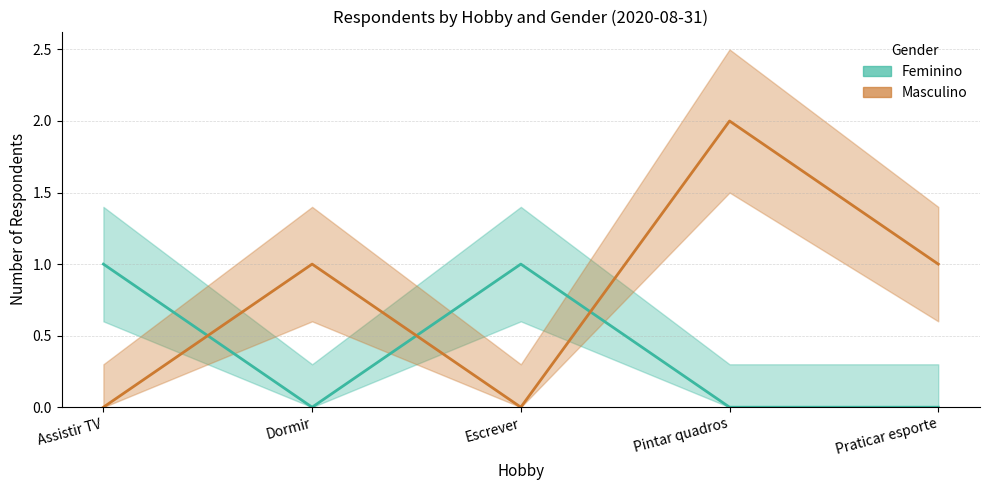

Which label corresponds to the smallest value in the chart?

Dormir